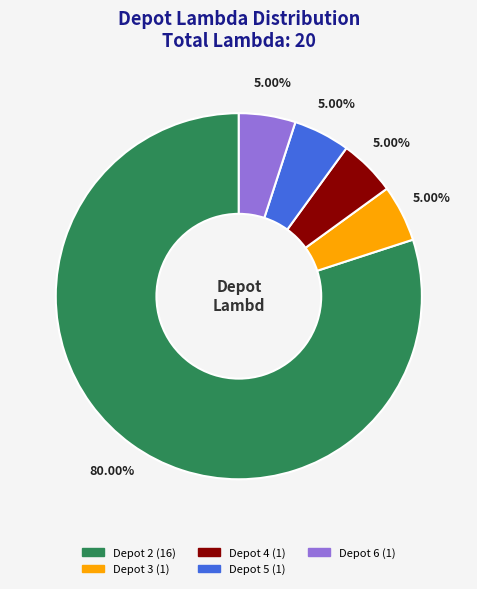

What portion of the pie excludes Depot 6?

95.0%